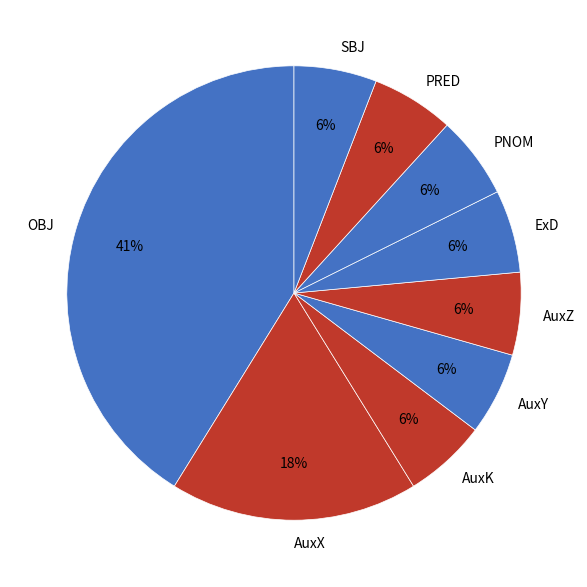

How many segments does this pie chart have?

9